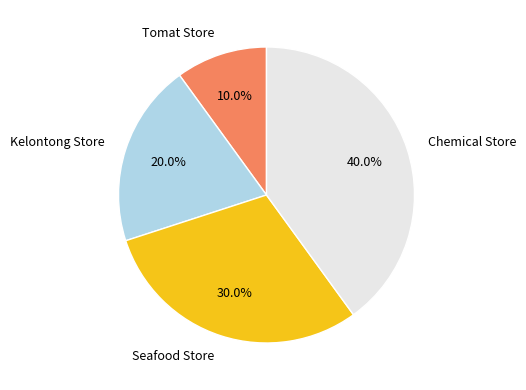

To the nearest percent, what is the difference between the largest and smallest slice percentages?

30%